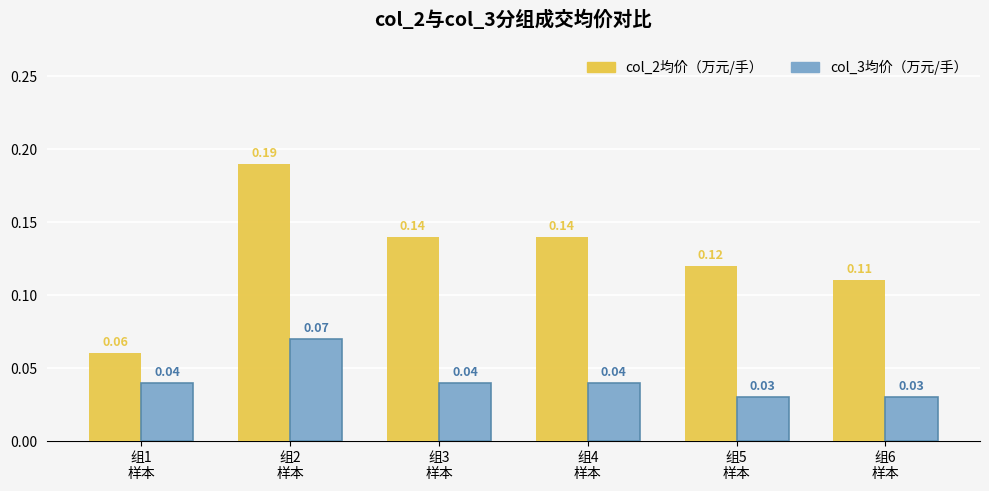

What is the total value across all series at 组2
样本?

0.3